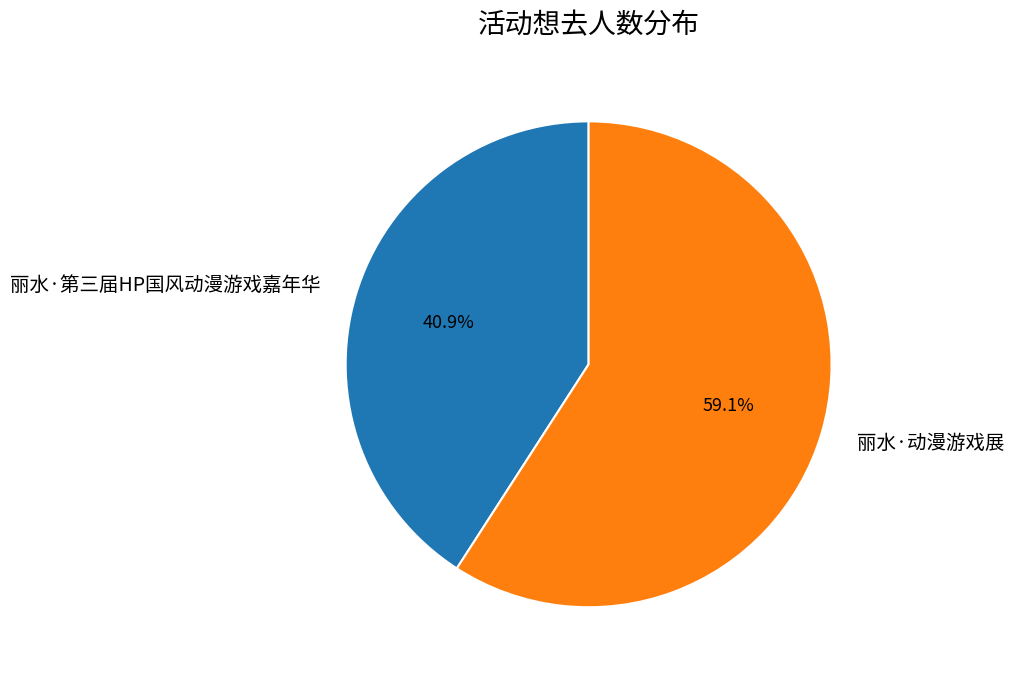

Count the number of slices in the pie.

2